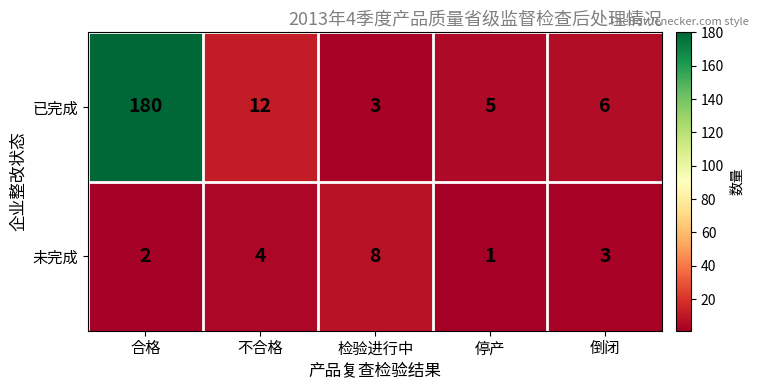

Which label corresponds to the largest value in the chart?

合格